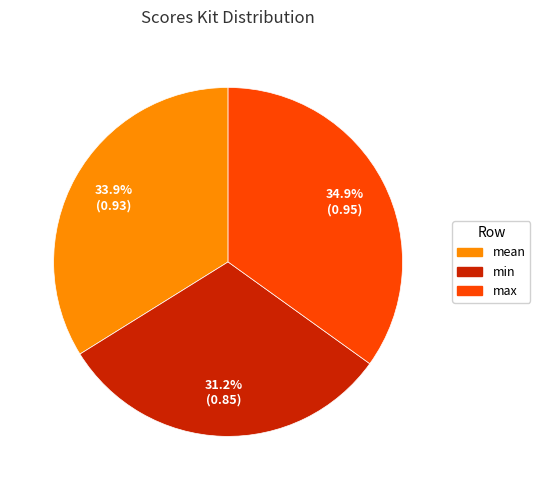

What portion of the pie excludes mean?

66.1%